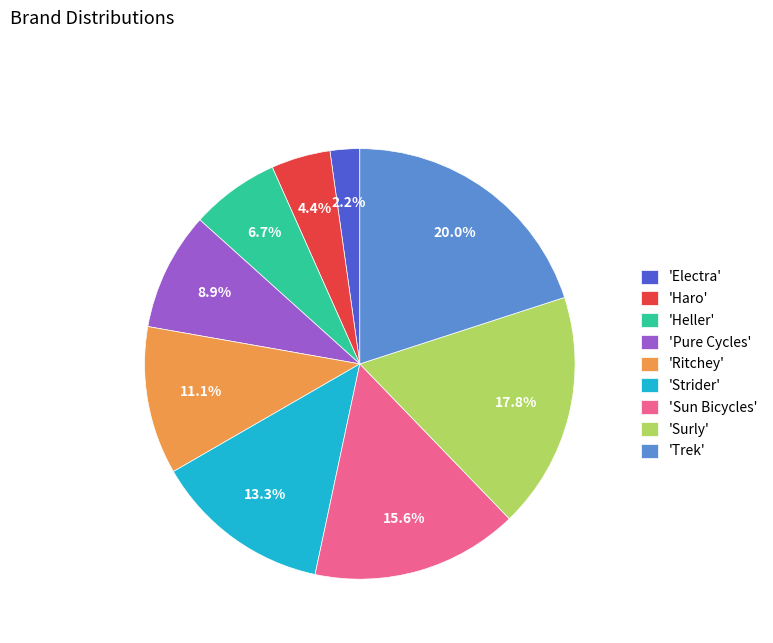

Which has a higher value, 'Electra' or 'Haro'?

'Haro'